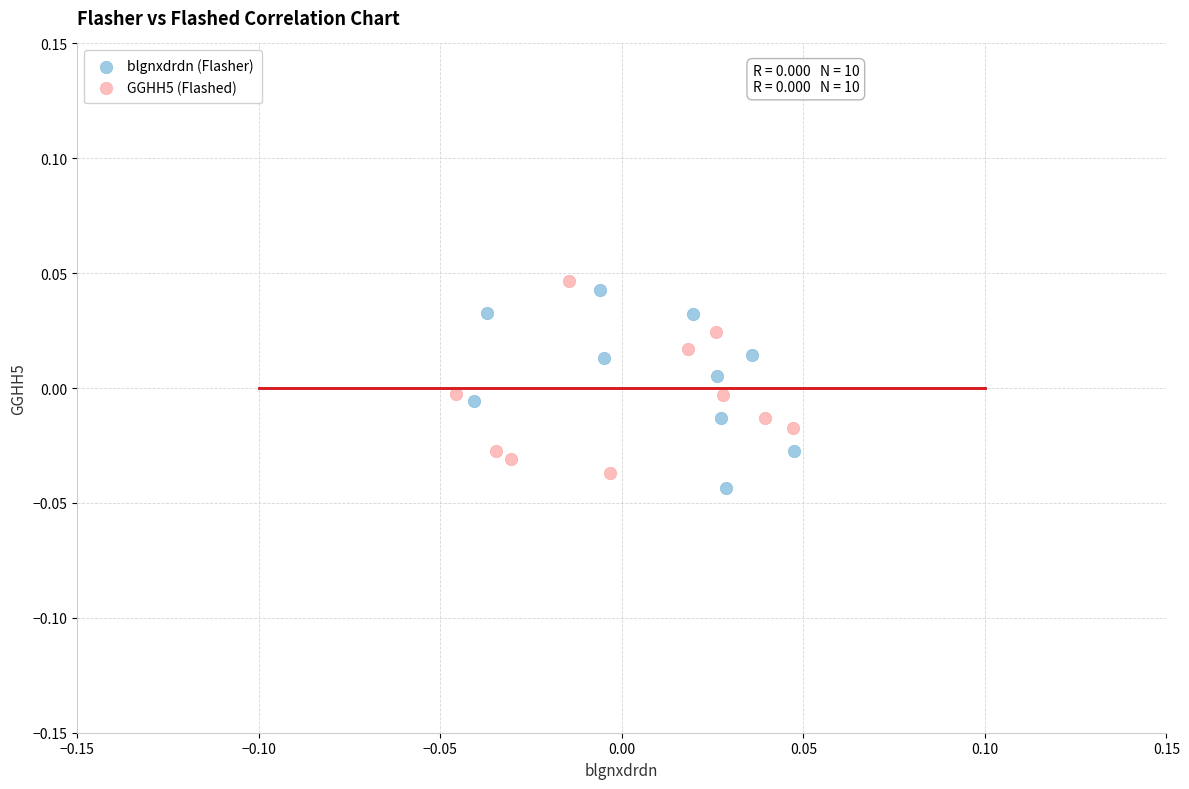

What are all the series names shown in the legend?

blgnxdrdn (Flasher), GGHH5 (Flashed)